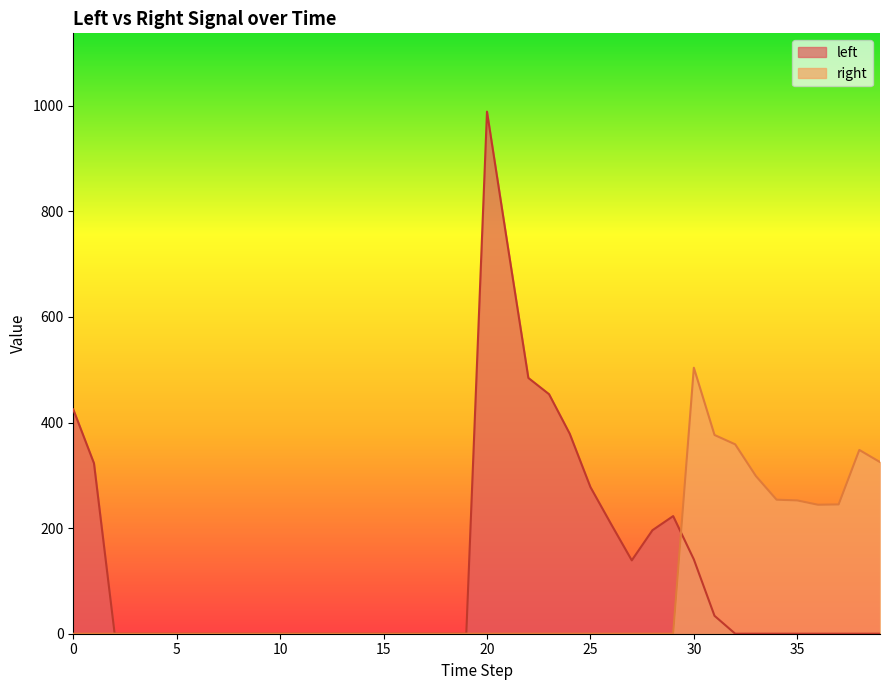

Does the chart display data point markers on the line(s)?

No